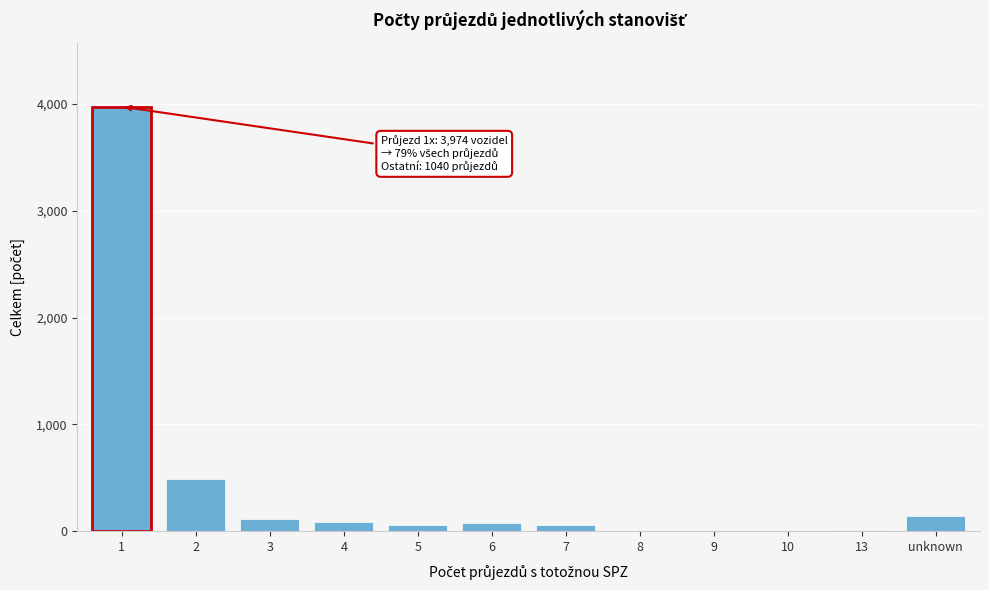

What is the change in value from 2 to 8?

-490